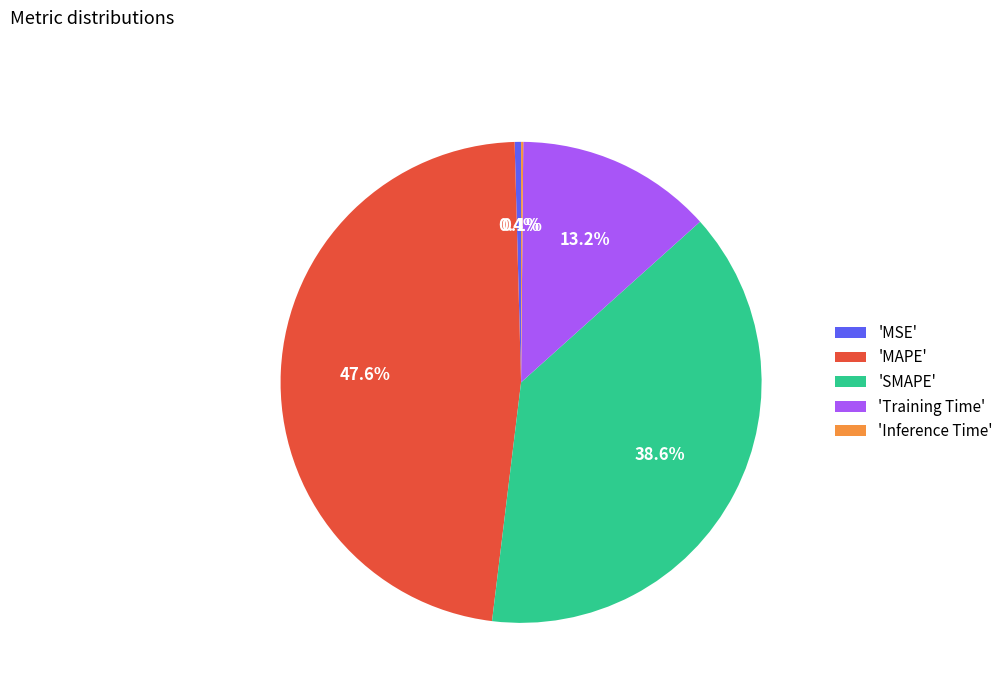

Which has a higher value, 'SMAPE' or 'MSE'?

'SMAPE'